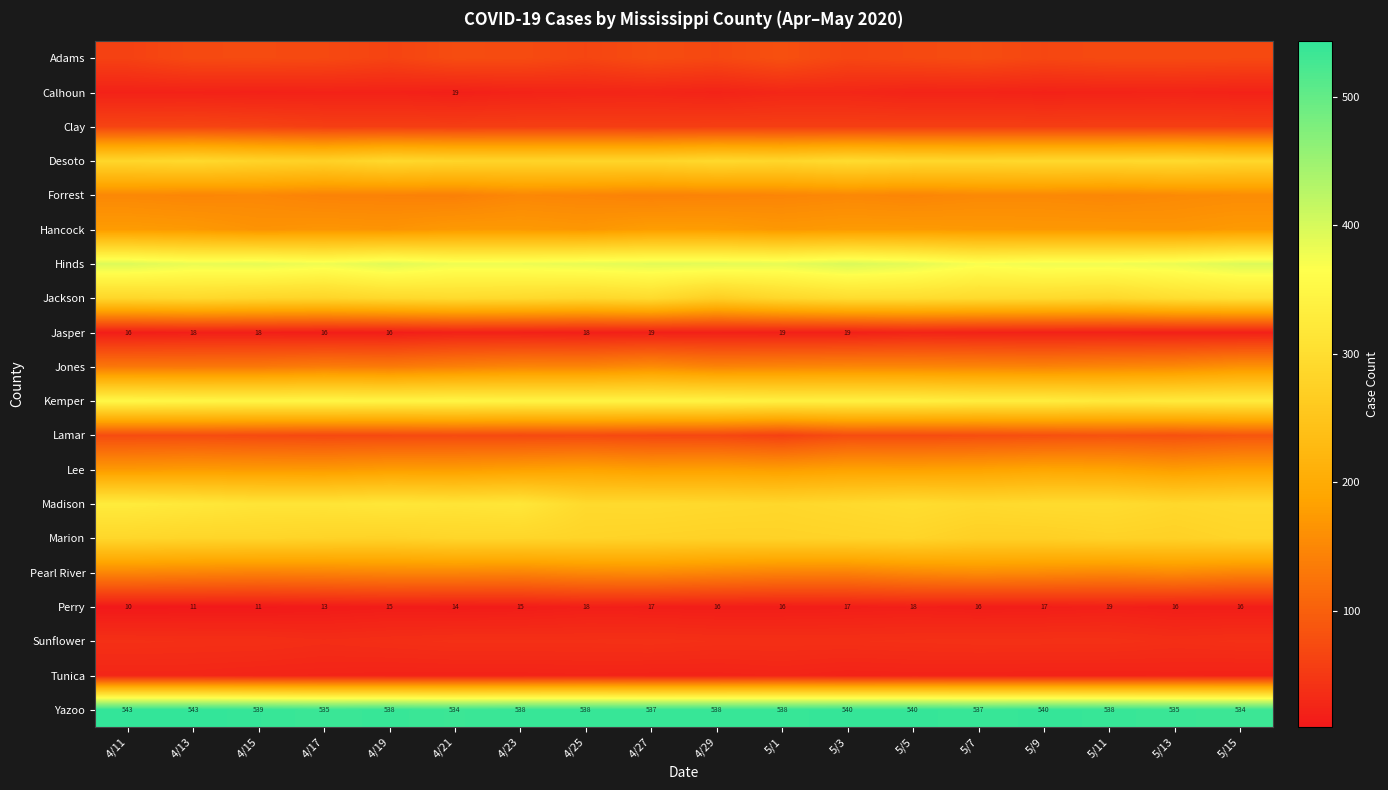

What is the lowest value of the Perry series?

10